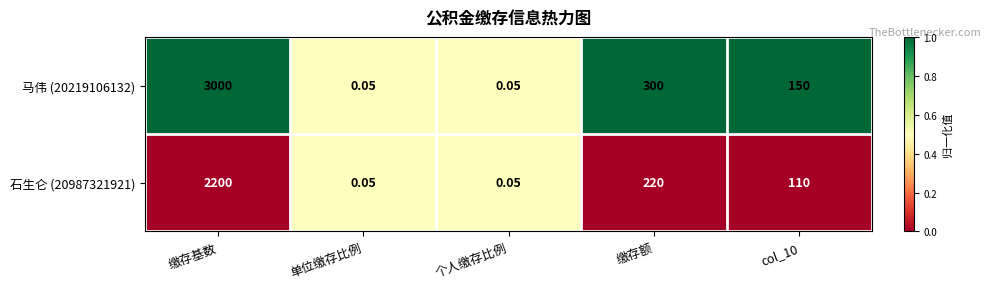

Count the number of categories in the chart.

5